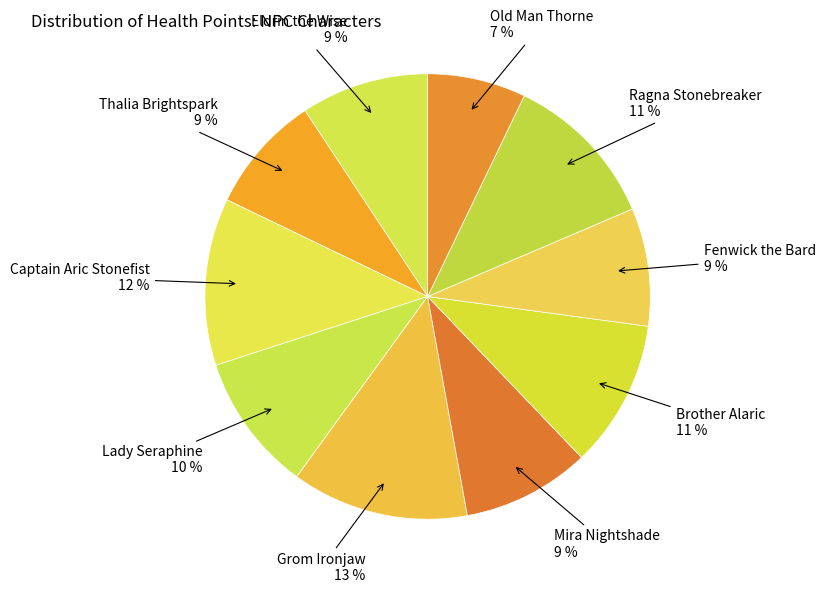

Is it true that Brother Alaric is 11% of the pie?

True